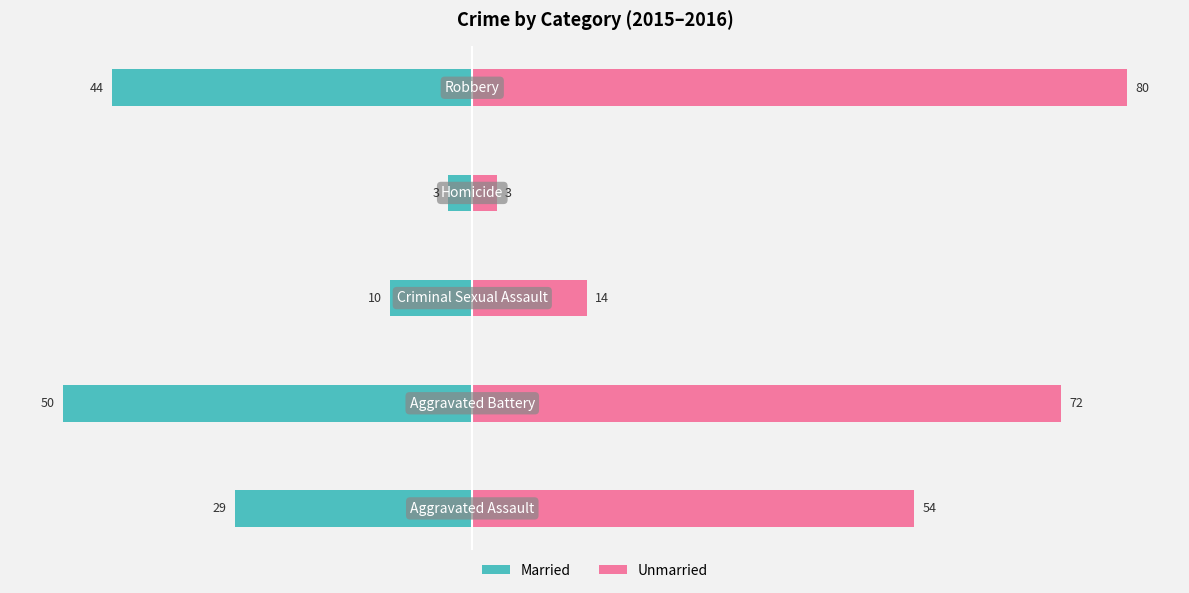

What is the difference between the Unmarried values at 3 and 0?

51